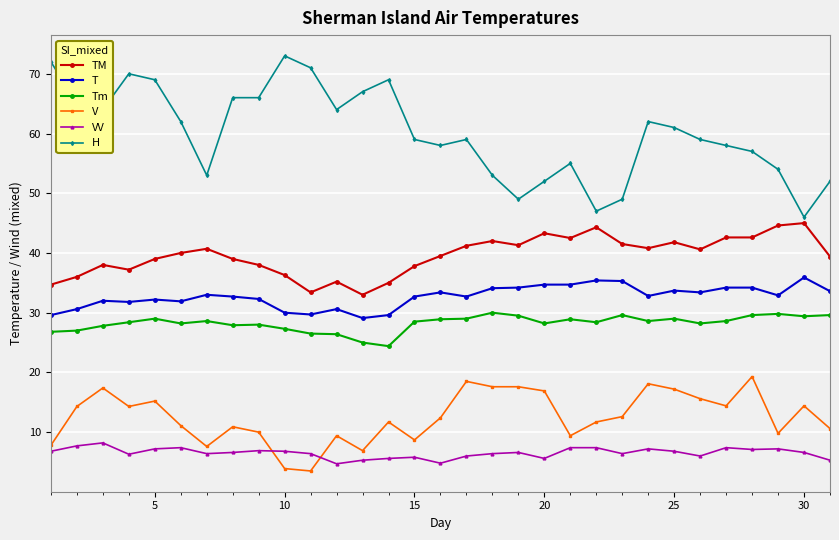

What is the average value of the VV series?

6.5